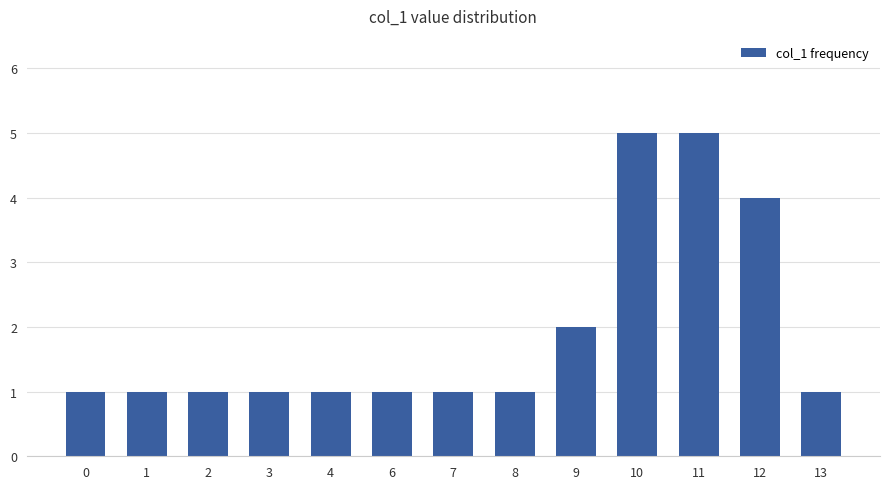

Count the values in the range 1 to 2.

10